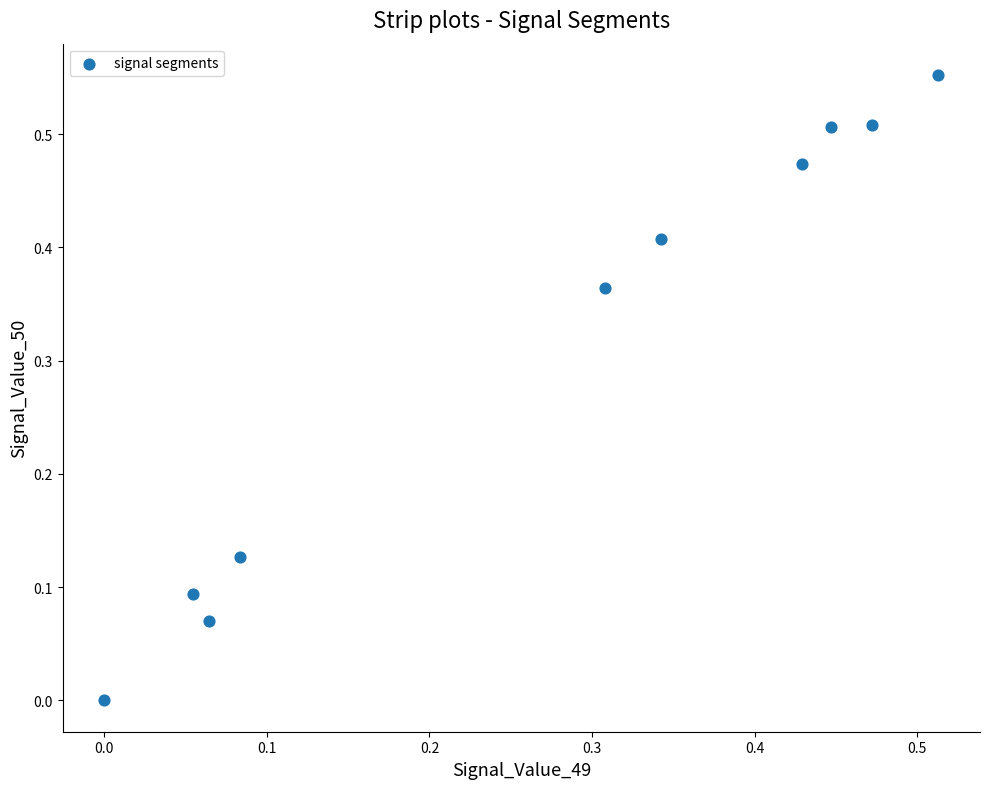

What is the average Y value?

0.3